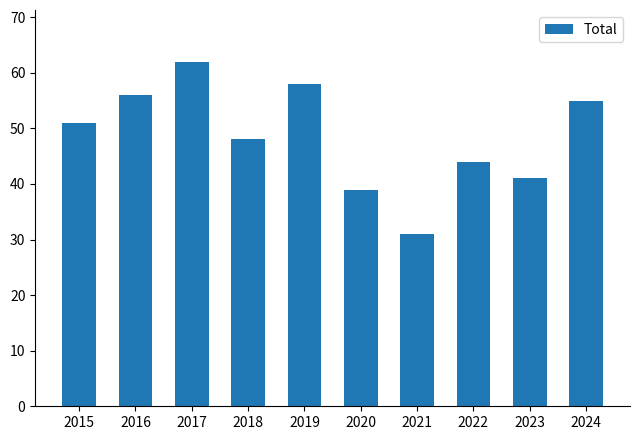

Rank the categories by value from highest to lowest.

2017, 2019, 2016, 2024, 2015, 2018, 2022, 2023, 2020, 2021